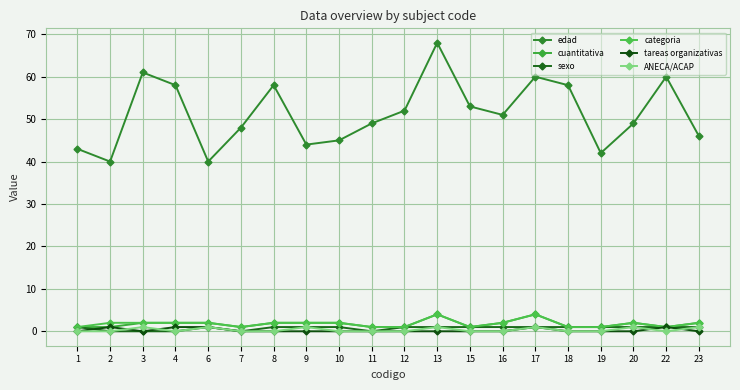

Does the chart have visible grid lines?

Yes